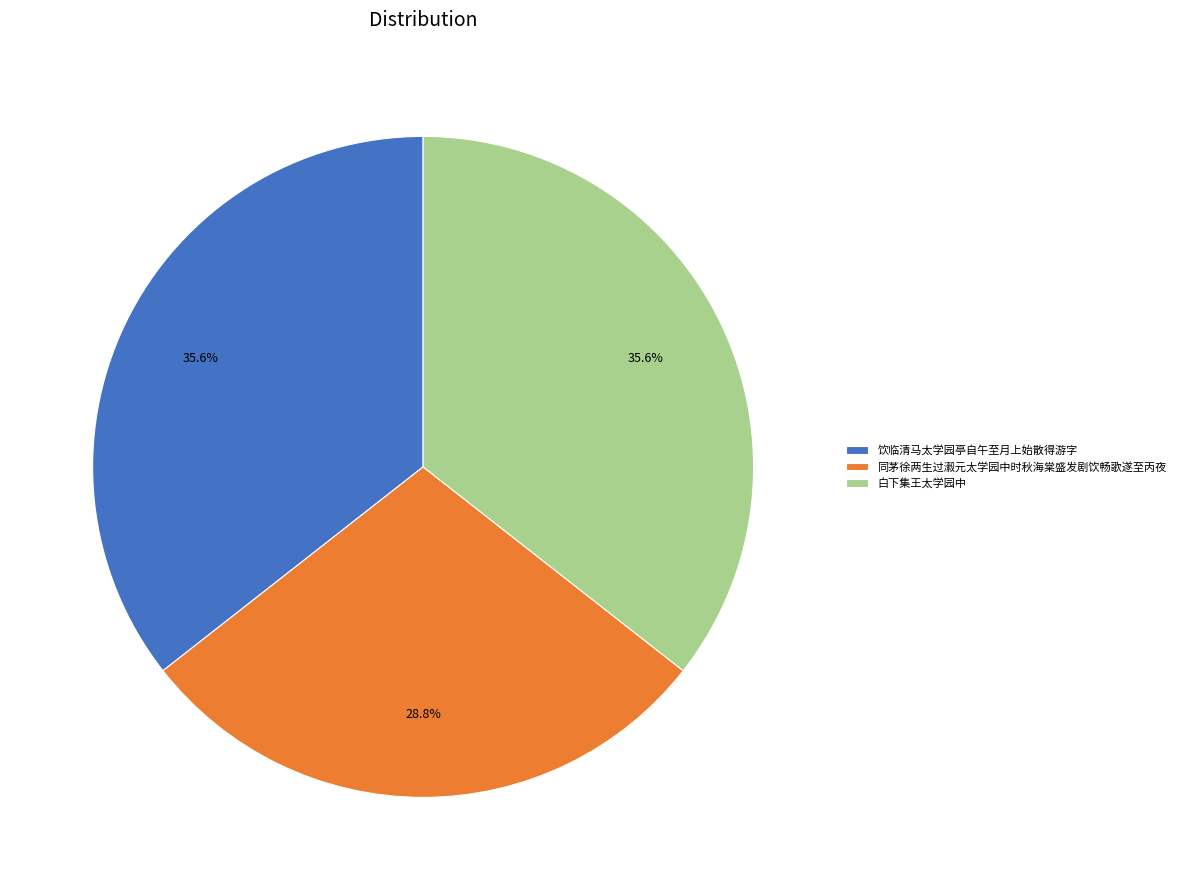

Combined, what portion of the pie is 同茅徐两生过瀫元太学园中时秋海棠盛发剧饮畅歌遂至丙夜 and 白下集王太学园中?

64.4%